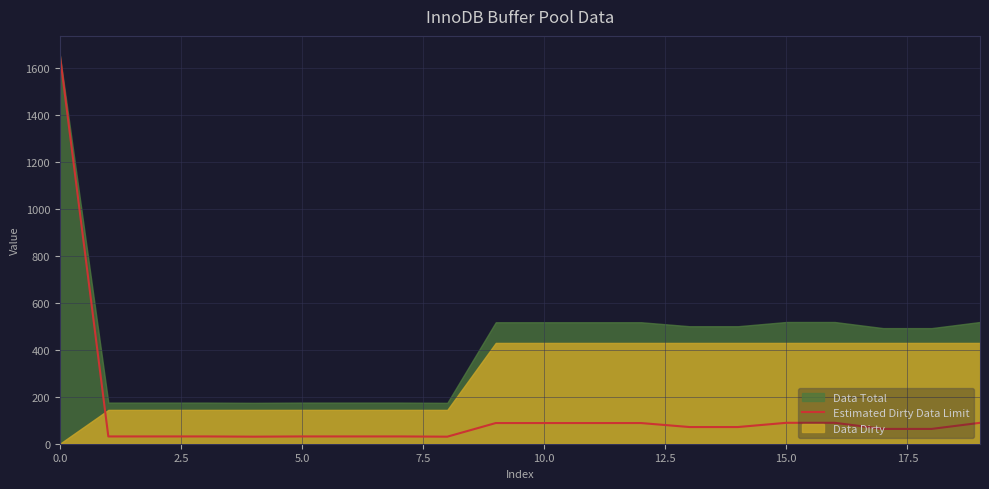

Rank the series by their average value, from lowest to highest.

Estimated Dirty Data Limit, Data Dirty, Data Total